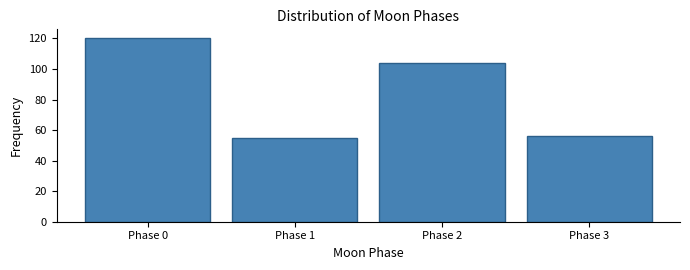

Reading right to left, what are all the values shown in this chart?

56	104	55	120